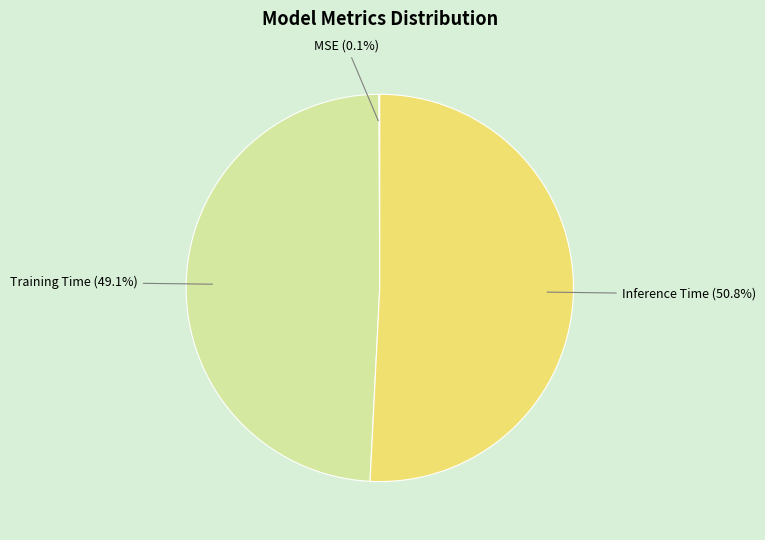

Is Inference Time (50.8%) the majority of the pie?

Yes